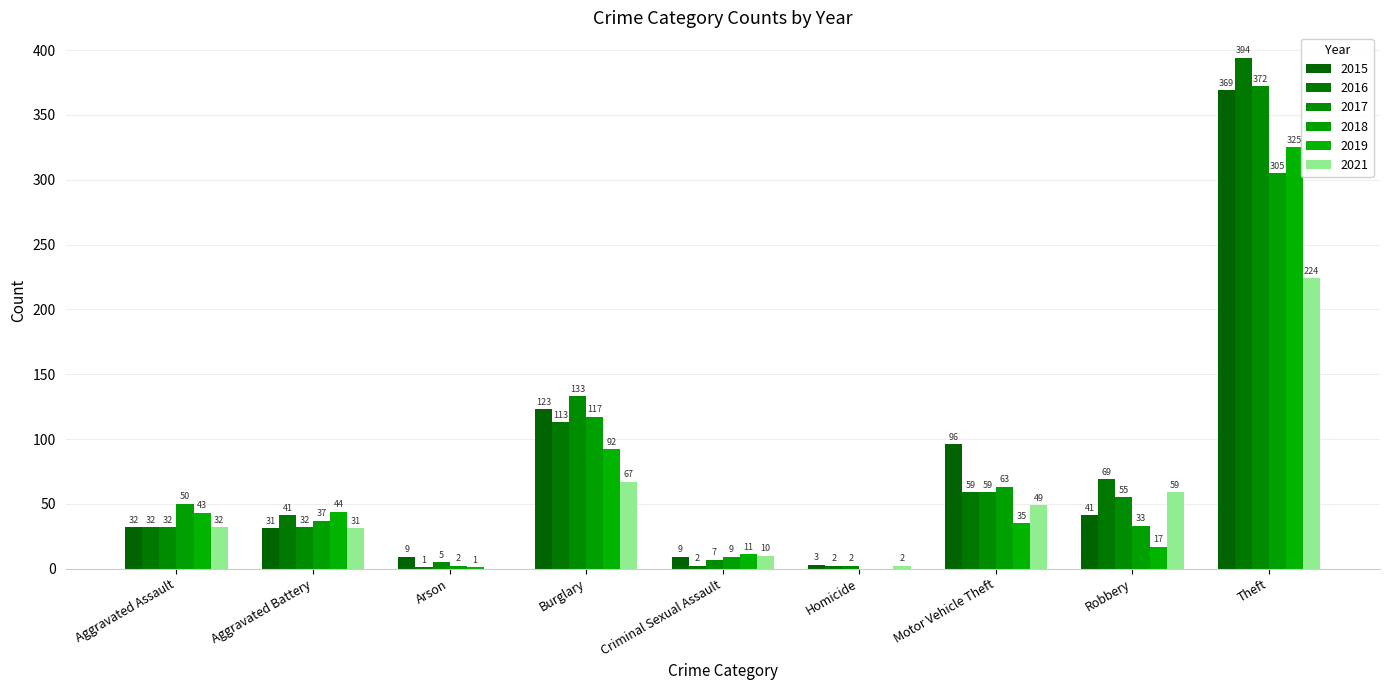

Rank the series at Arson from highest to lowest value.

2015, 2017, 2018, 2016, 2019, 2021